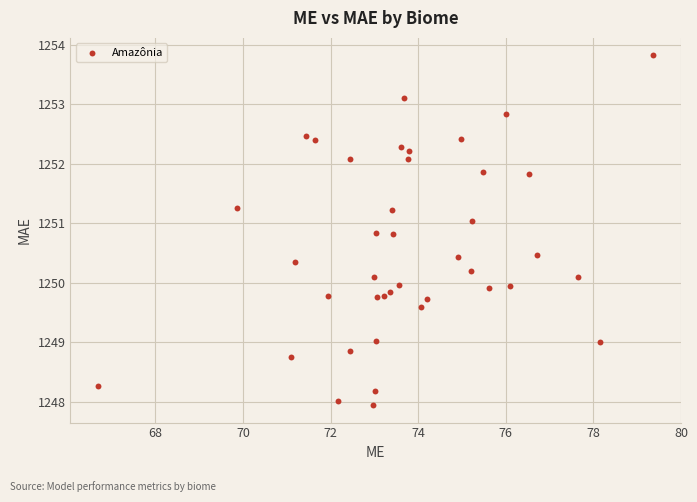

What is the range of X values (max minus min)?

12.7